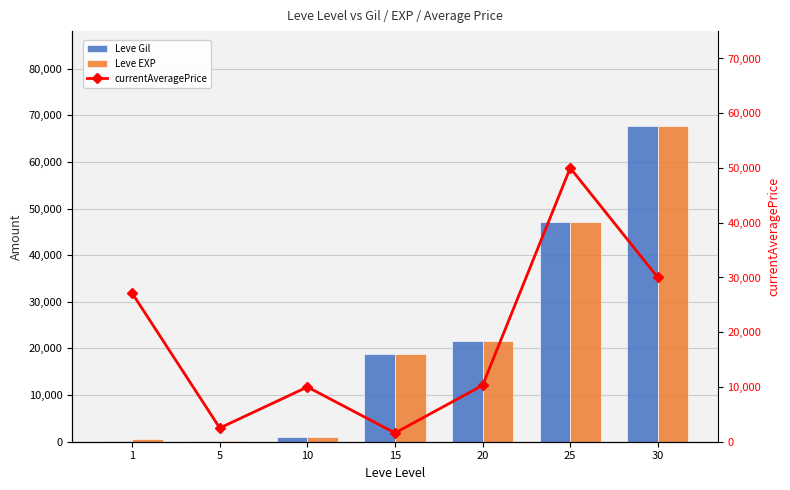

What is the difference between the currentAveragePrice values at 1 and 20?

16828.4